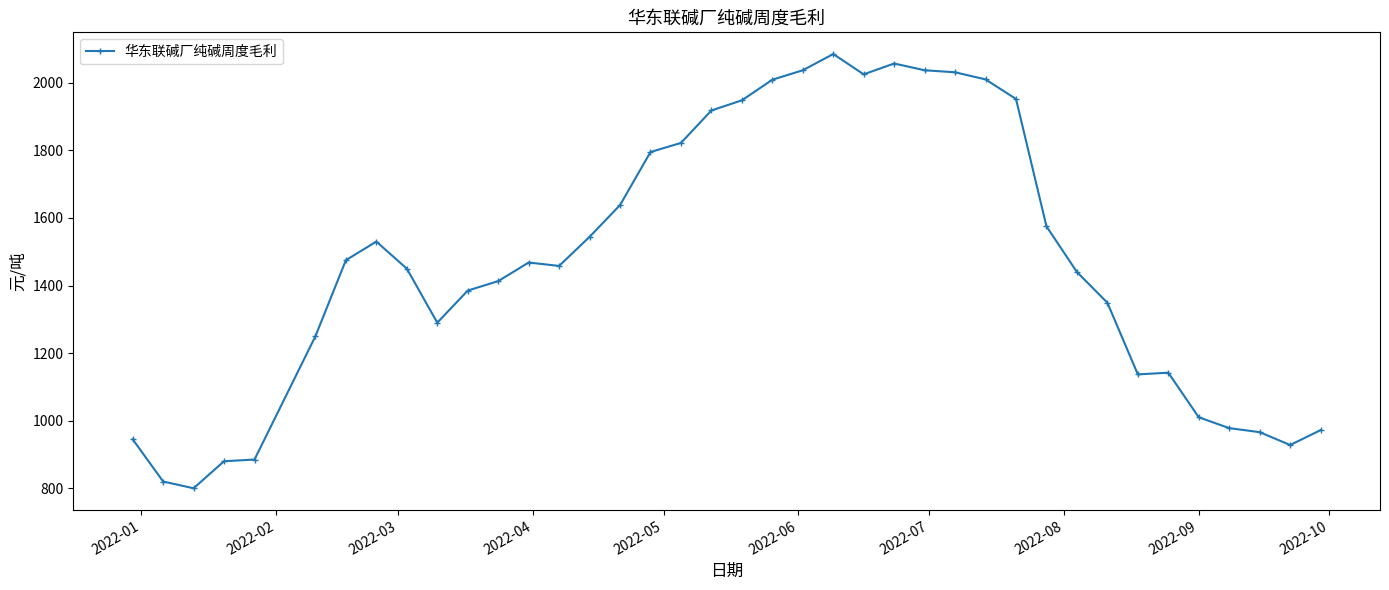

What is the value of the 10th point from the left?

1290